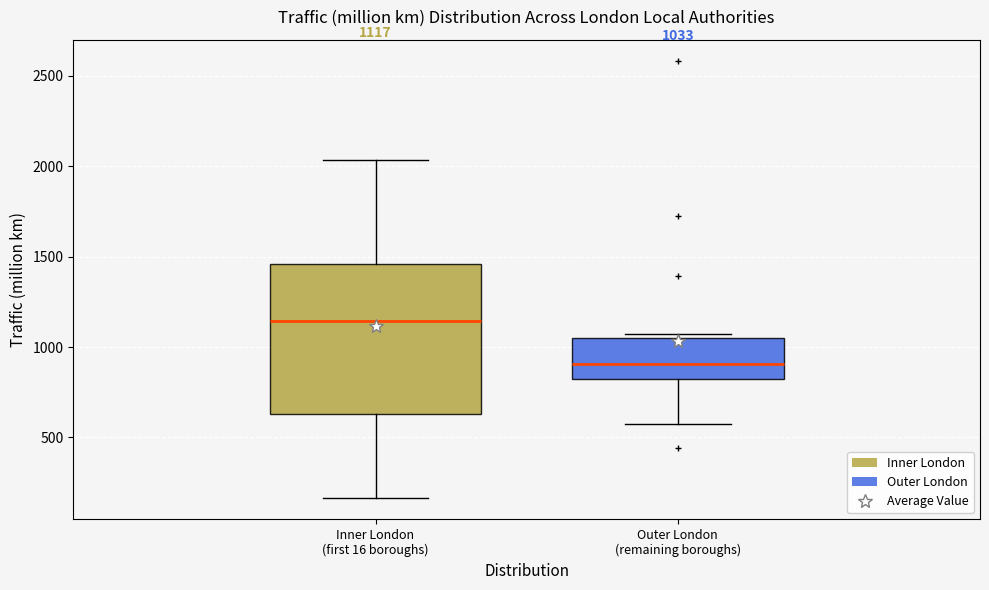

Which box's median line is the highest?

Inner London (first 16 boroughs)